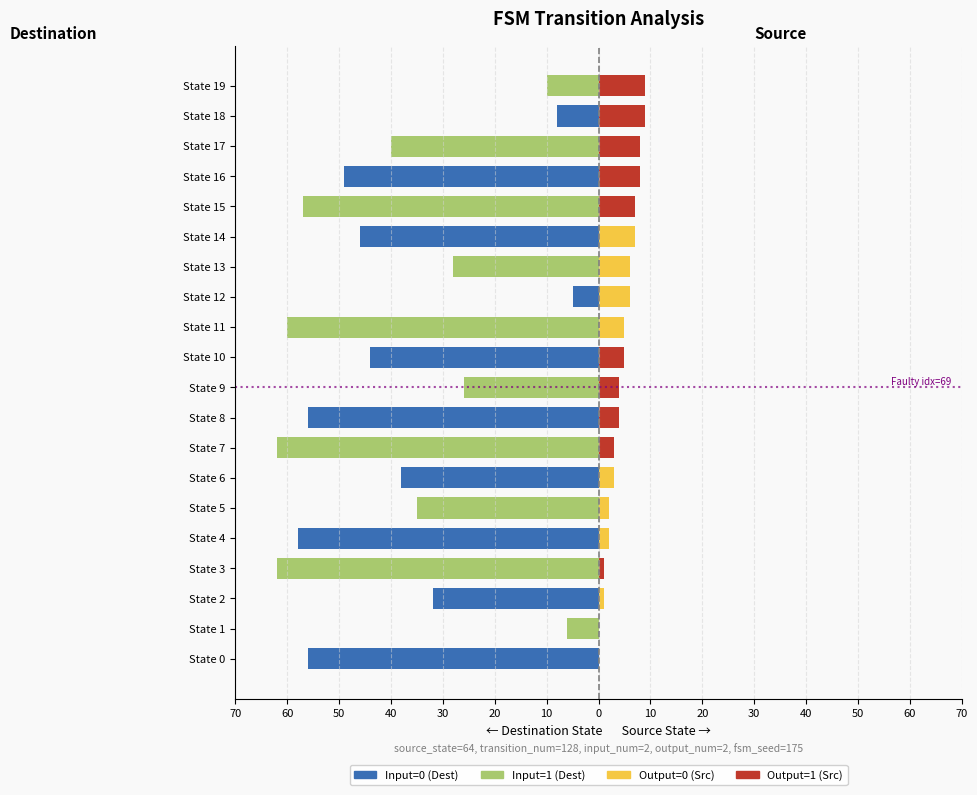

Which series changed the most between State 4 and State 8?

Output=1 (Src)